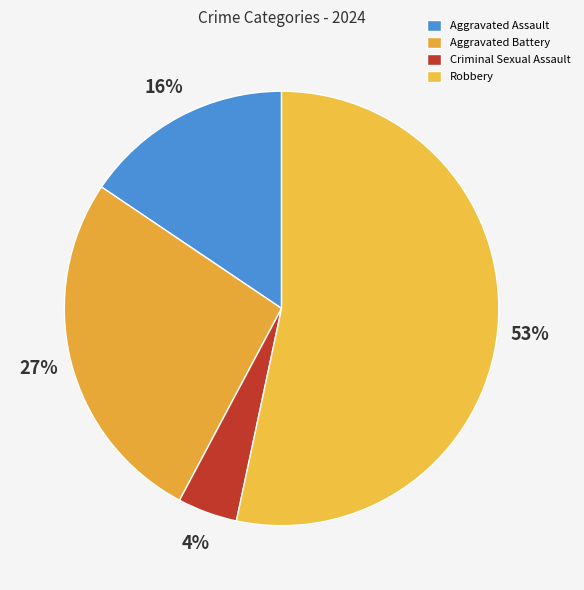

What is the ratio of the value at Aggravated Battery to the value at Robbery?

0.5